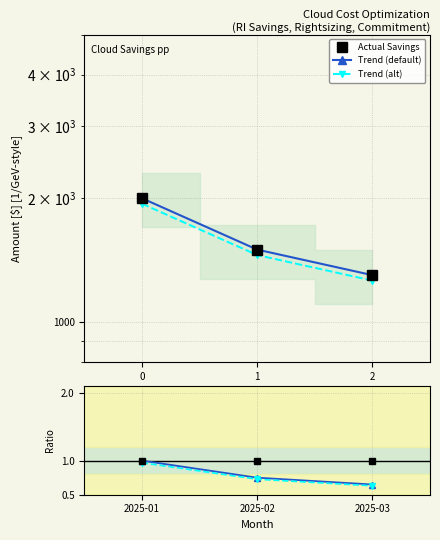

Is the value of Trend (default) at 1 greater than the value of Ratio (default) at 2?

Yes